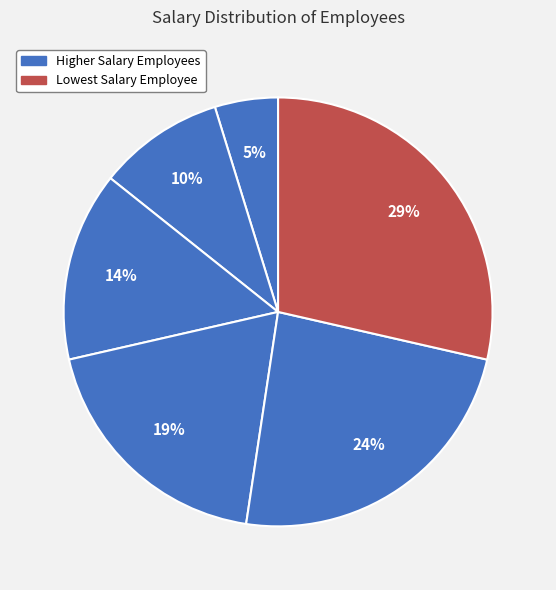

How many slices are in this pie chart?

6